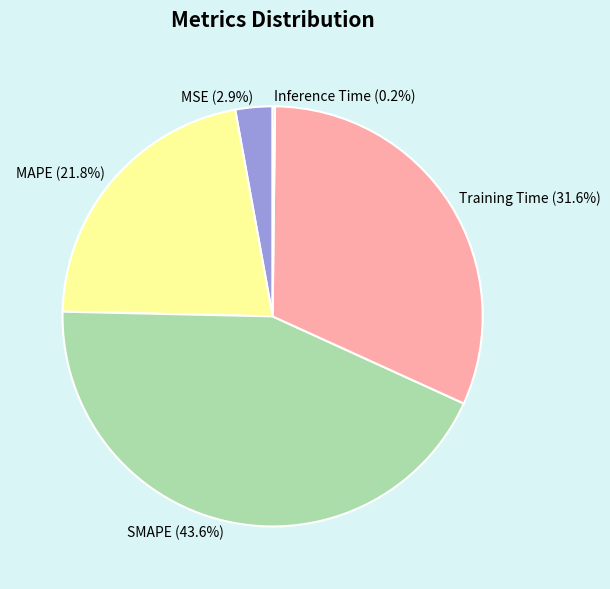

To the nearest percent, what is the average slice percentage?

20%